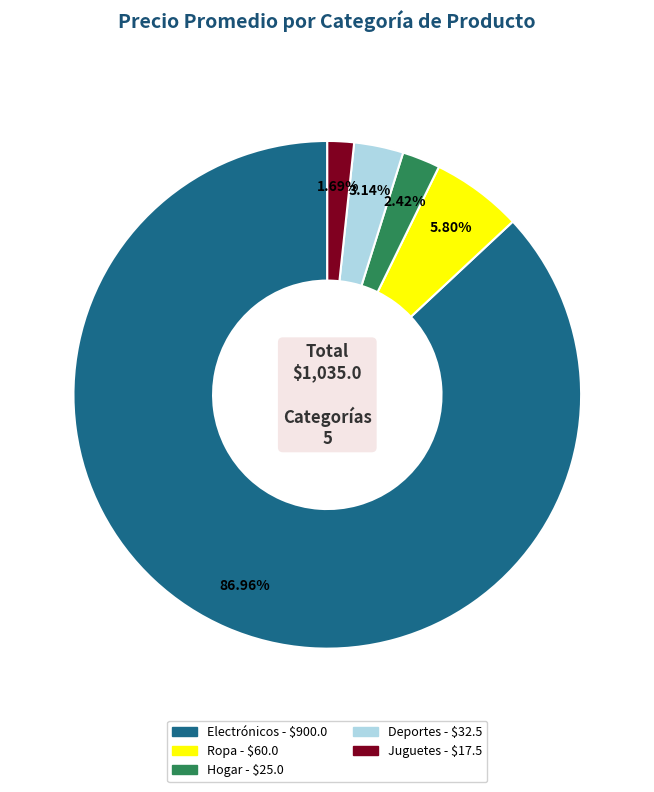

Count the number of slices in the pie.

5